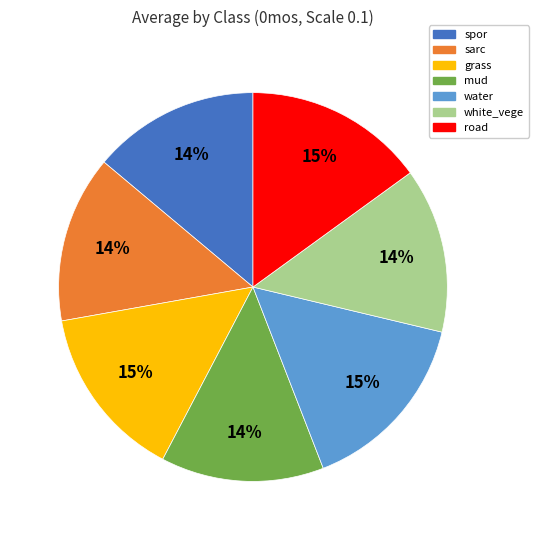

Which has a higher value, white_vege or road?

road